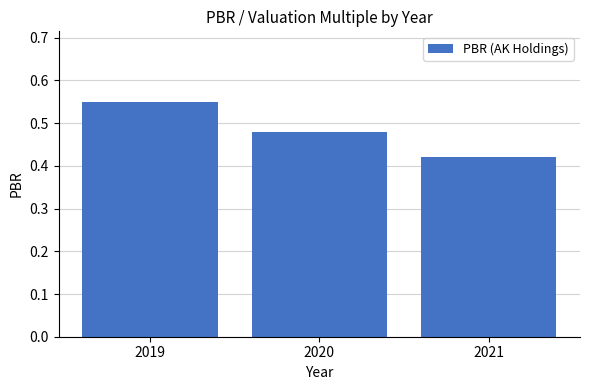

Which has a higher value, 2019 or 2021?

2019